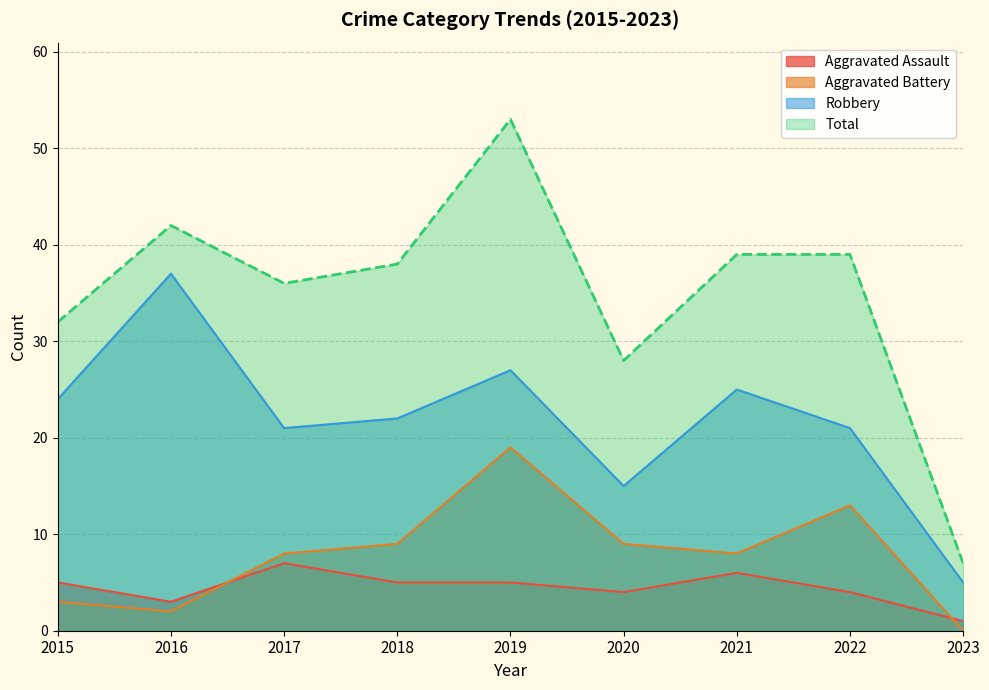

How many interior local valleys does the Aggravated Battery series have?

2